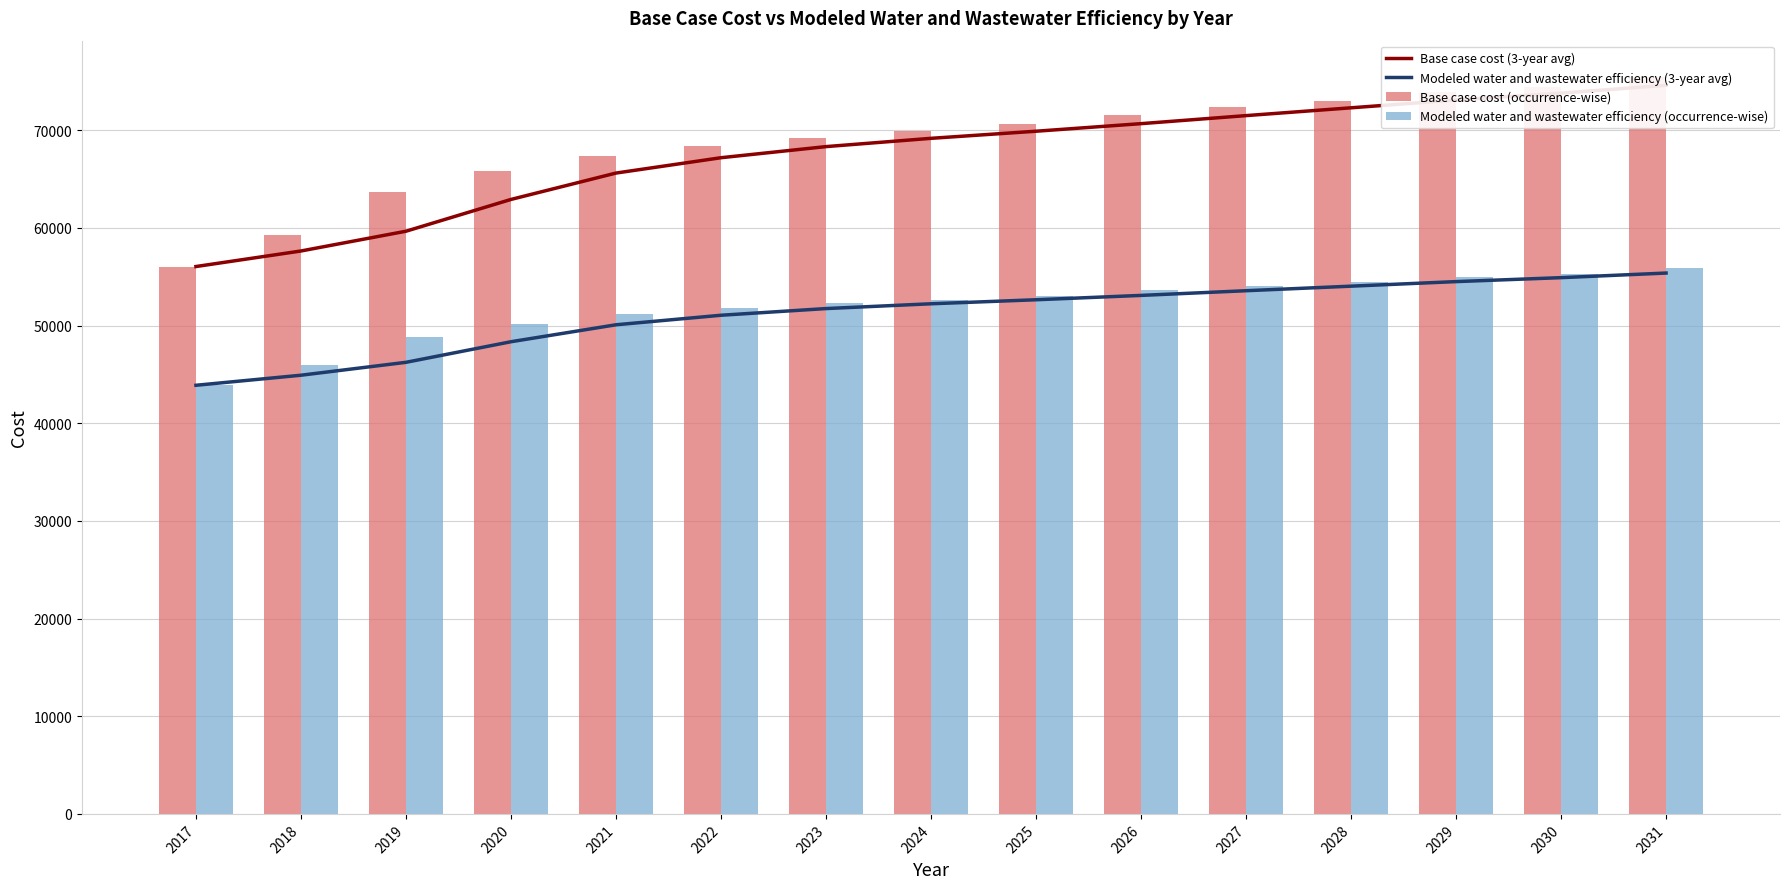

At which label is Modeled water and wastewater efficiency (occurrence-wise) closest to 49864?

2020